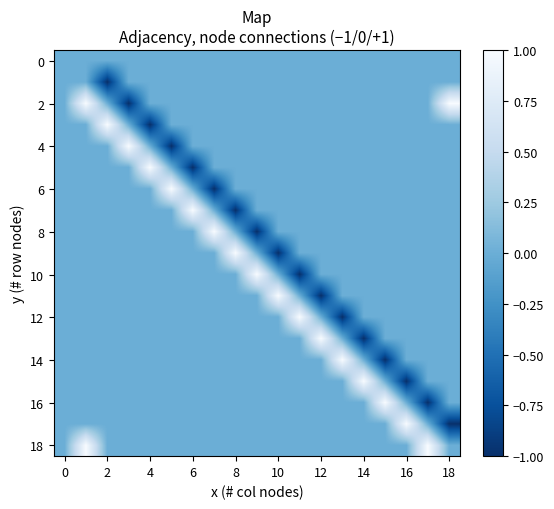

How many data points does each series have?

19